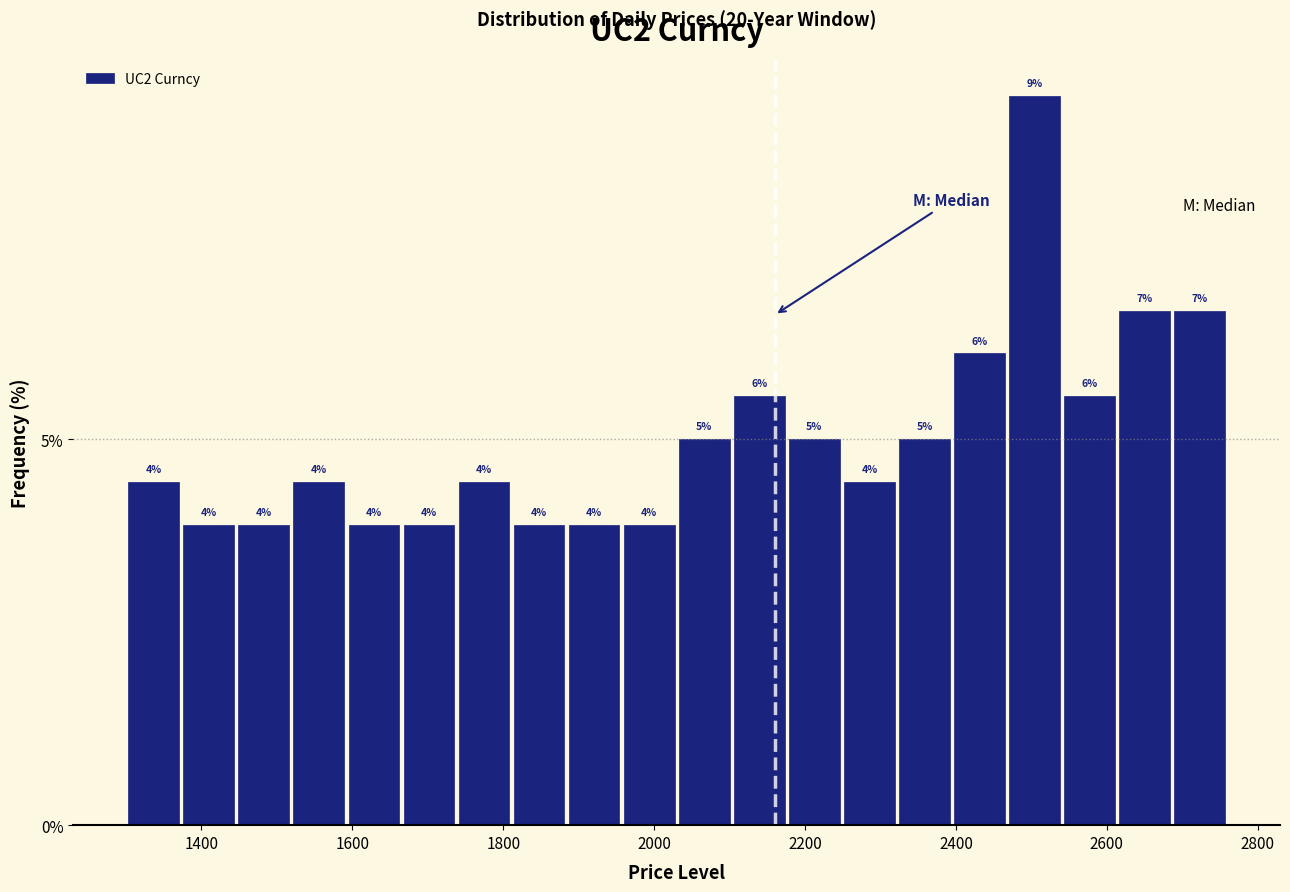

Around what value on the x-axis is the tallest bar? Give the approximate position of its centre, as read against the axis.

2500